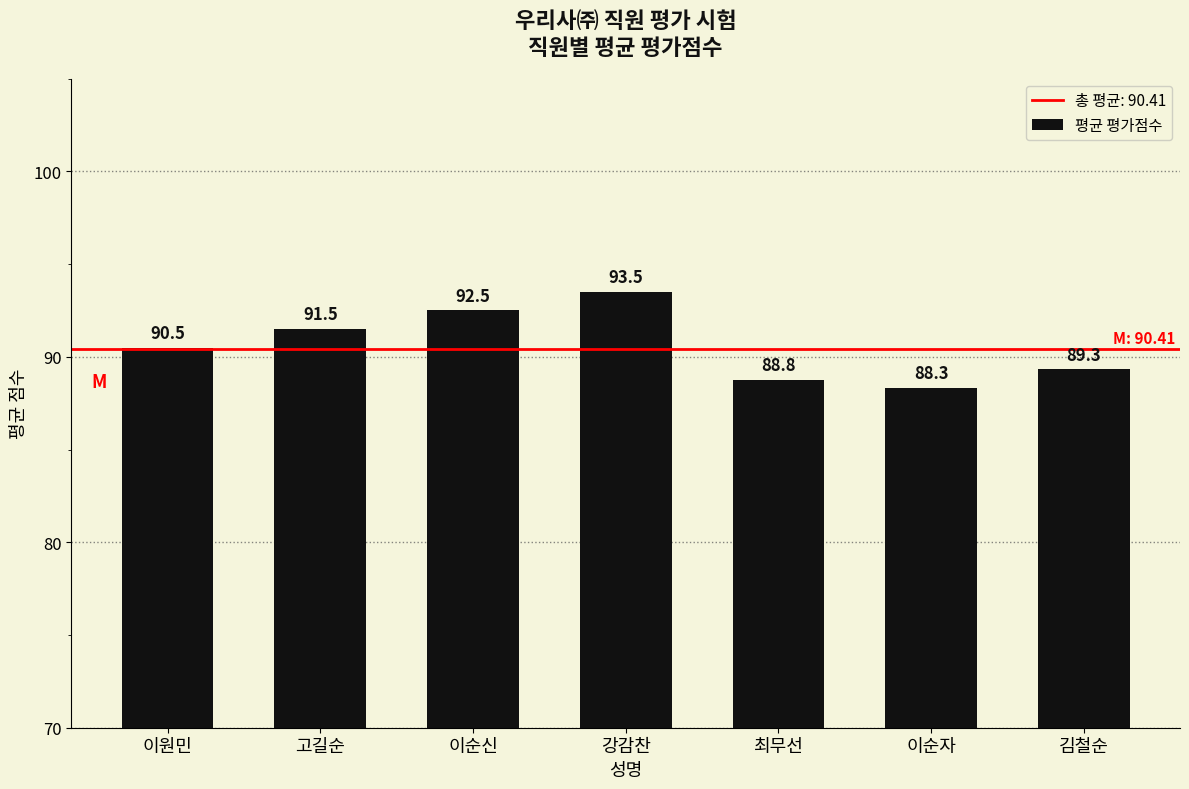

Reading right to left, list all the values displayed in this chart.

89.3	88.3	88.8	93.5	92.5	91.5	90.5